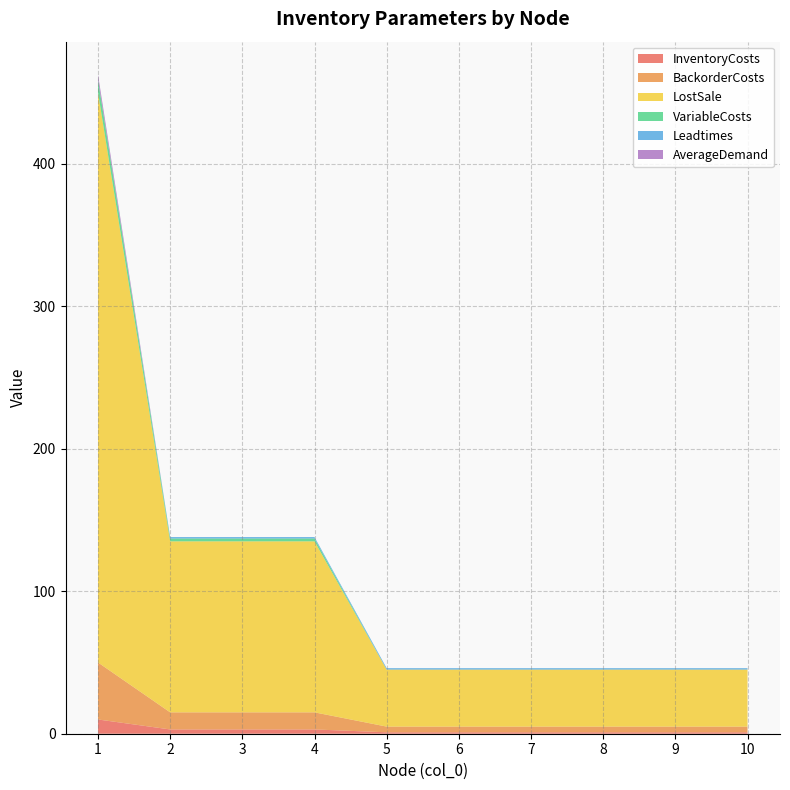

Reading left to right, what are all the values shown in this chart?

InventoryCosts: 1=10.0	2=3.0	3=3.0	4=3.0	5=1.0	6=1.0	7=1.0	8=1.0	9=1.0	10=1.0
BackorderCosts: 1=40.0	2=12.0	3=12.0	4=12.0	5=4.0	6=4.0	7=4.0	8=4.0	9=4.0	10=4.0
LostSale: 1=400.0	2=120.0	3=120.0	4=120.0	5=40.0	6=40.0	7=40.0	8=40.0	9=40.0	10=40.0
VariableCosts: 1=9.0	2=2.0	3=2.0	4=2.0	5=0.0	6=0.0	7=0.0	8=0.0	9=0.0	10=0.0
Leadtimes: 1=0.0	2=1.0	3=1.0	4=1.0	5=1.0	6=1.0	7=1.0	8=1.0	9=1.0	10=1.0
AverageDemand: 1=3.5	2=0.0	3=0.0	4=0.0	5=0.0	6=0.0	7=0.0	8=0.0	9=0.0	10=0.0